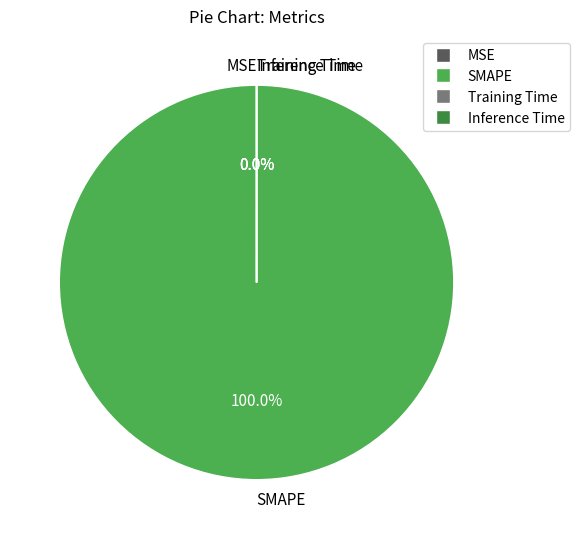

How many slices are in this pie chart?

4